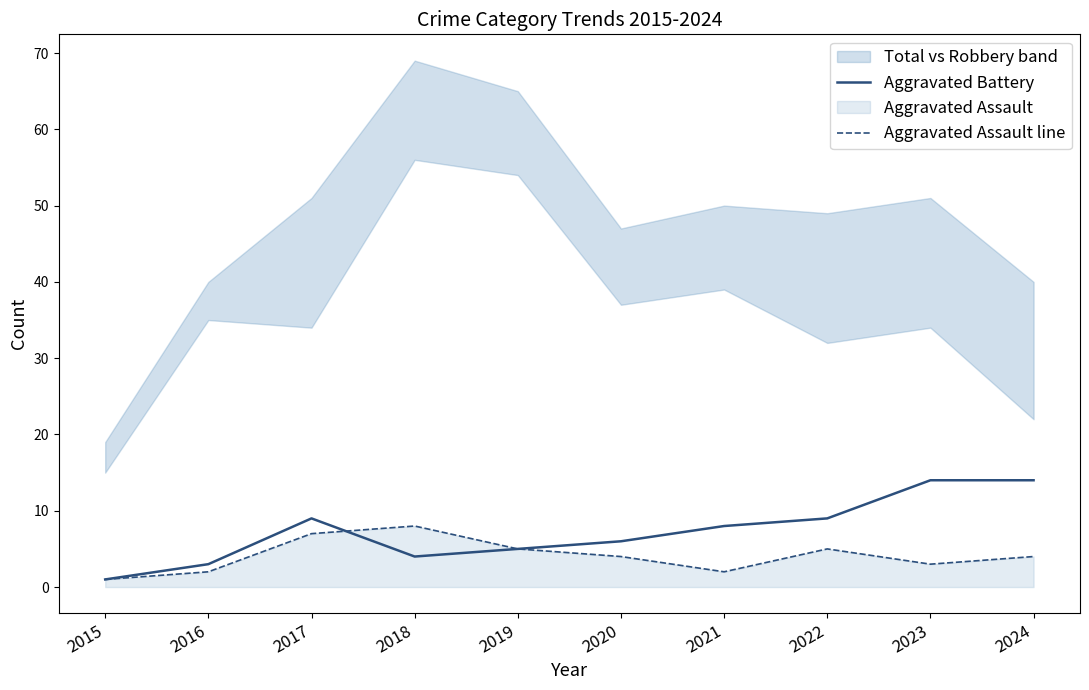

Rank the series by their maximum value, from highest to lowest.

Aggravated Battery, Aggravated Assault line